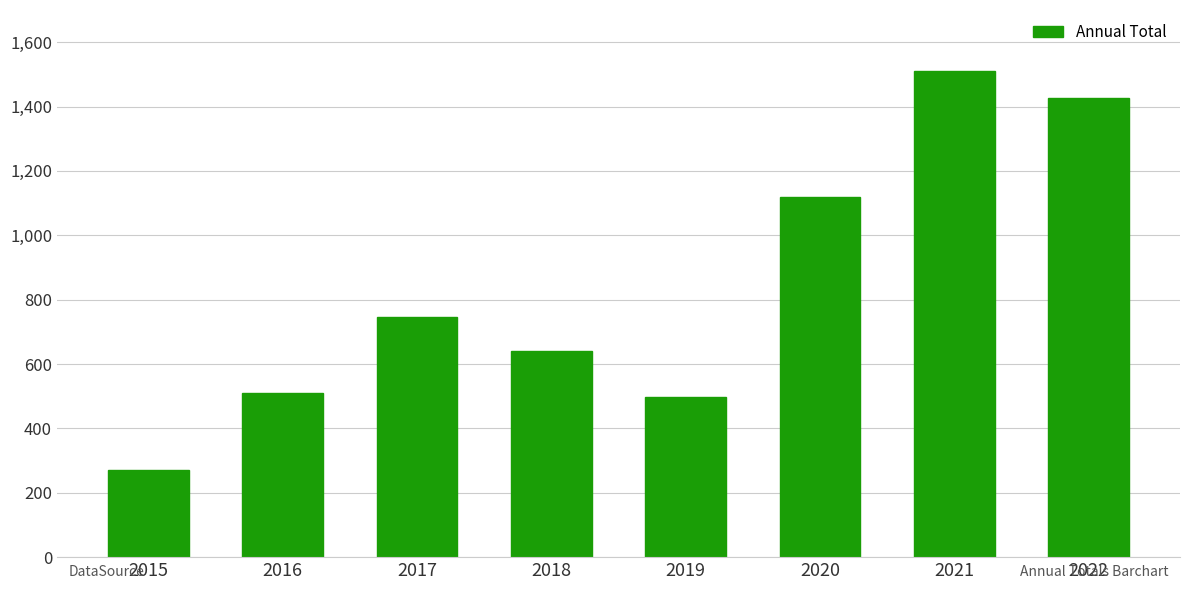

Which category has the lowest value across all series?

2015